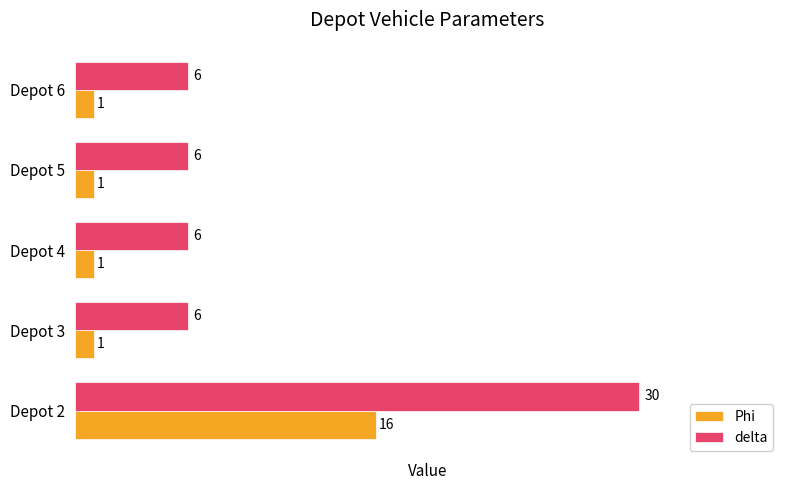

The value of delta at Depot 5 is 10. True or false?

False